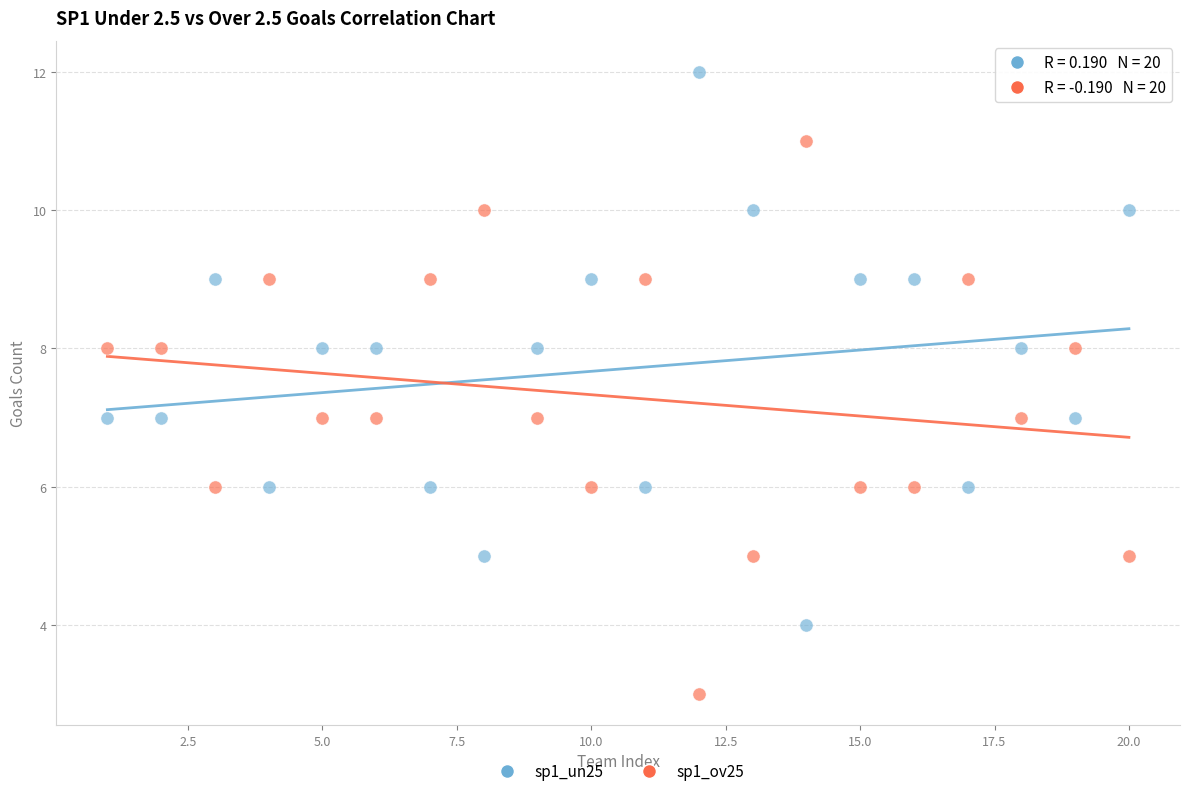

Which series contains the highest Y value?

sp1_un25